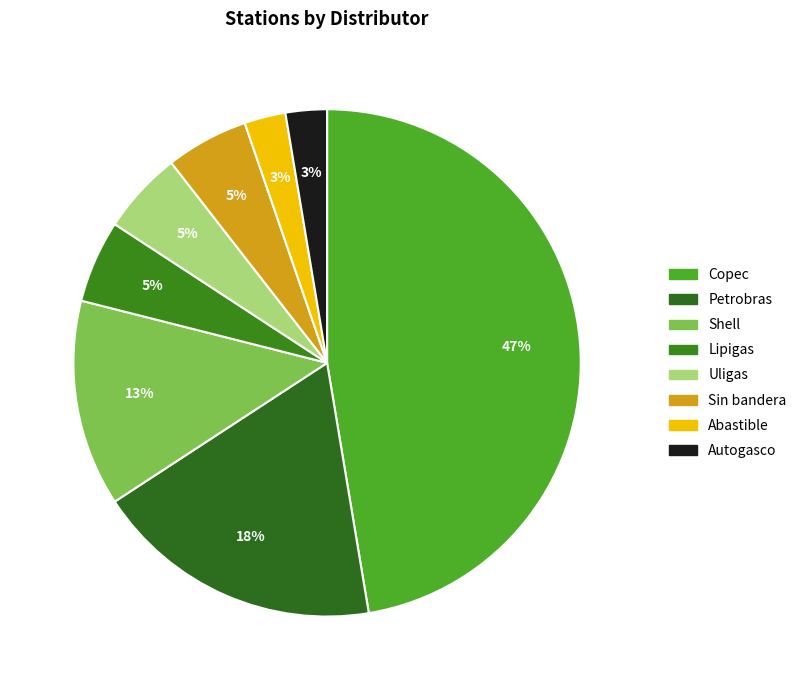

Does any single category account for the majority?

No